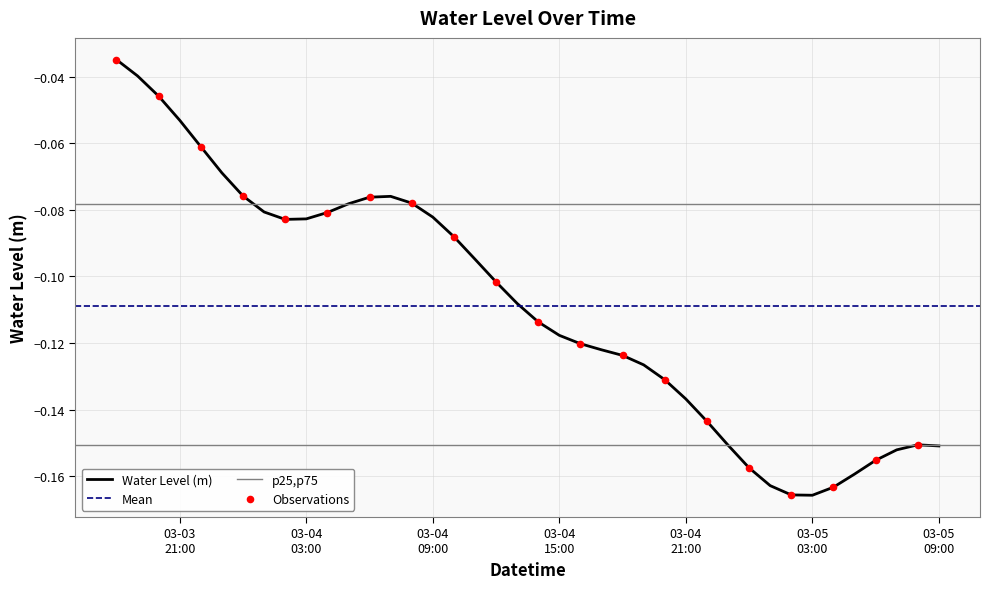

Between 2023-03-04 08:00:00 and 2023-03-04 23:00:00, which is larger?

2023-03-04 08:00:00